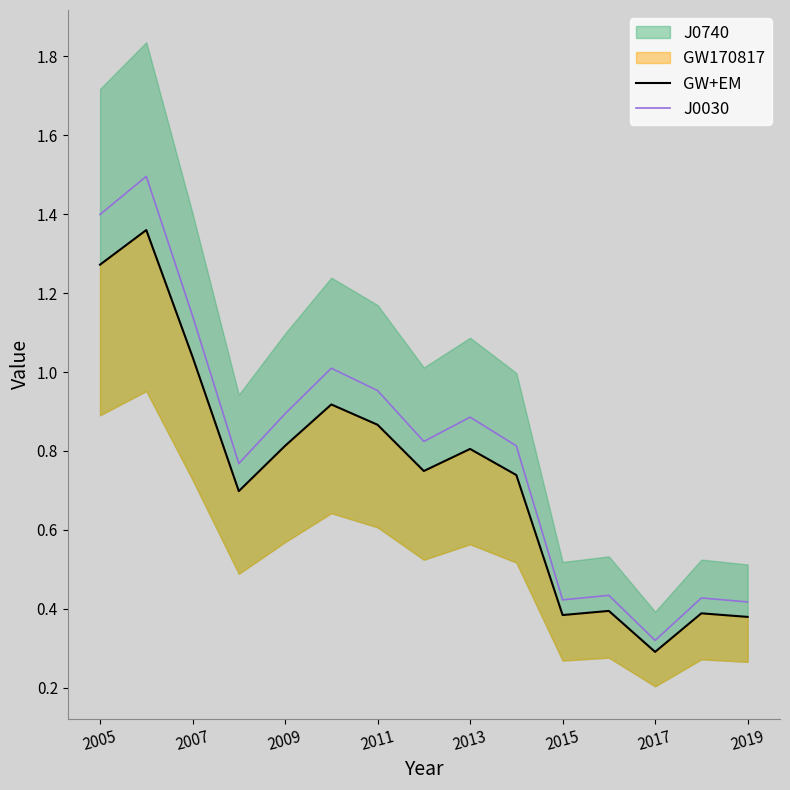

True or false: J0030 has a value of 0.9 at 2009.

True